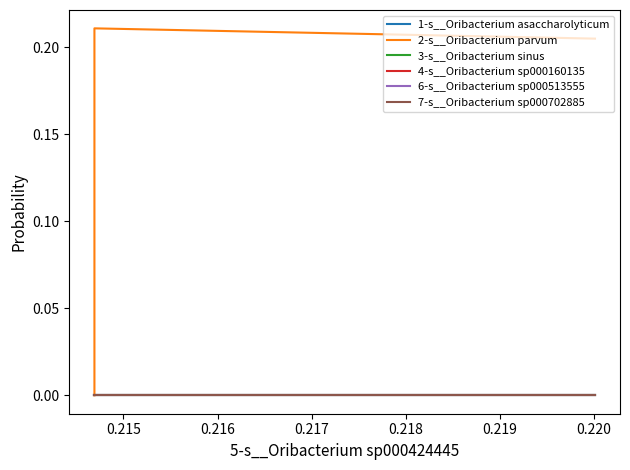

How many distinct data groups are displayed?

6